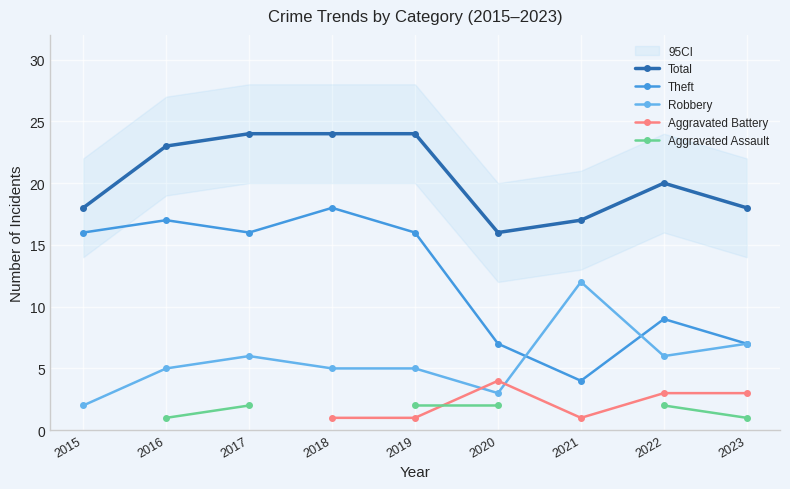

What is the maximum value for Total?

24